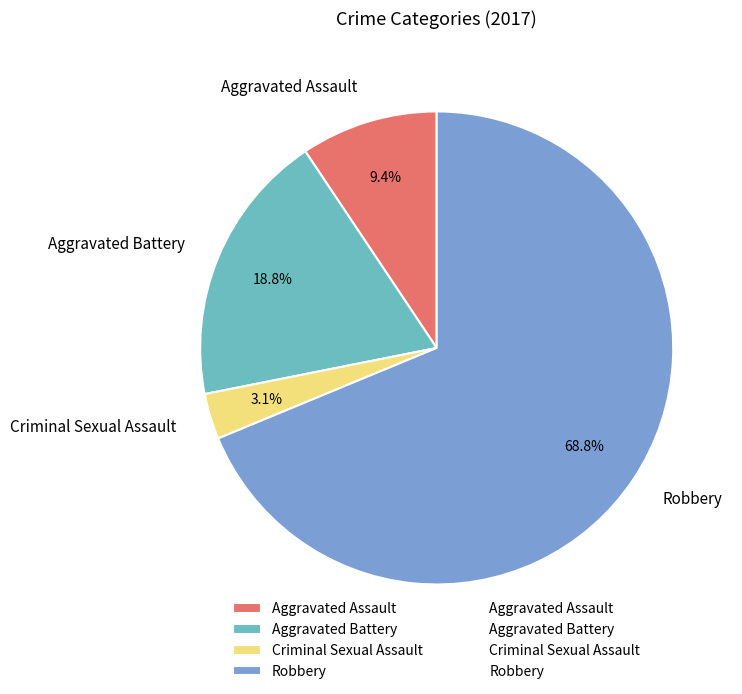

What is the majority slice?

Robbery